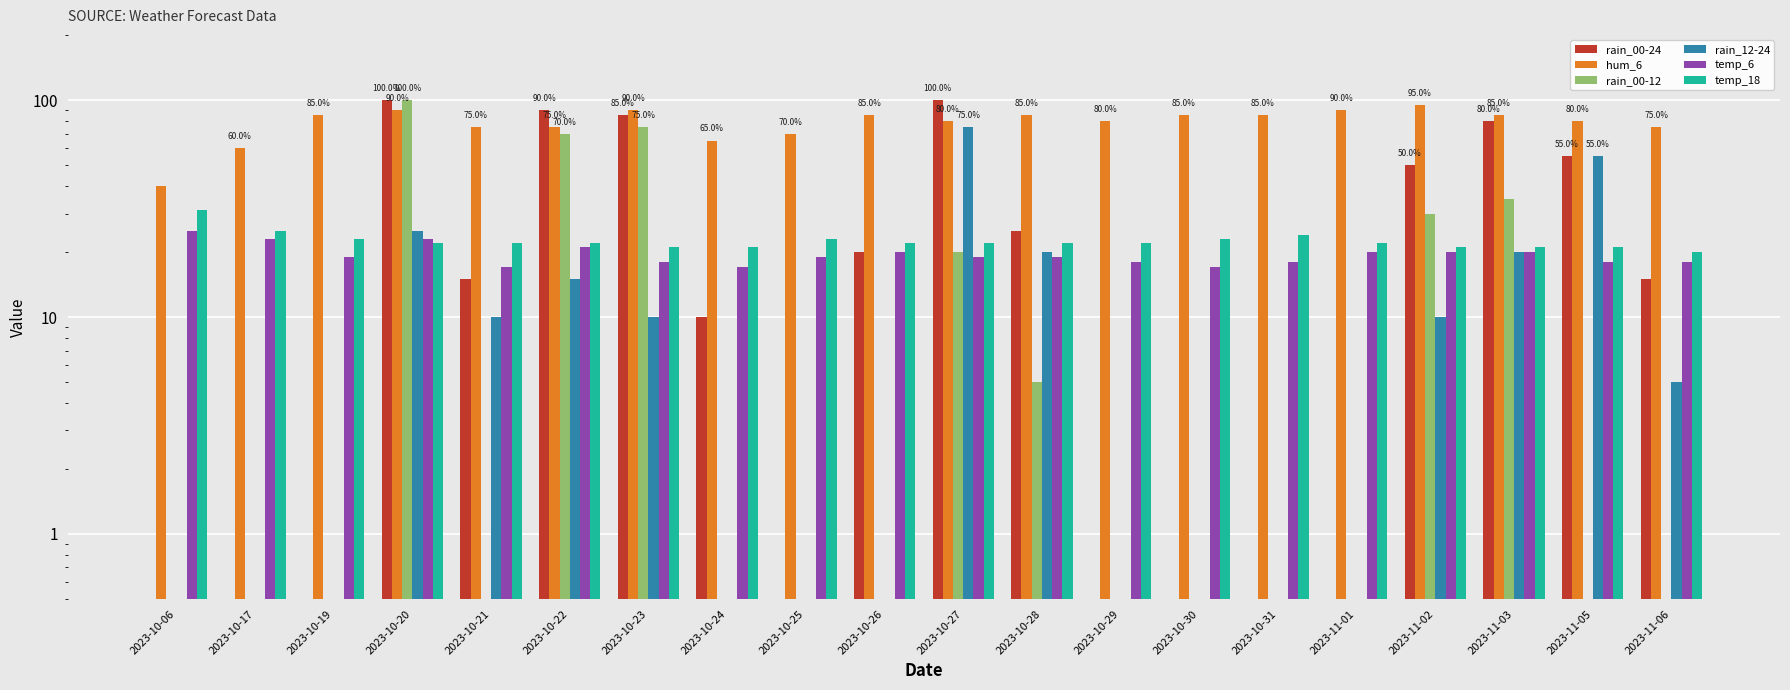

What is the greatest value displayed?

100.0